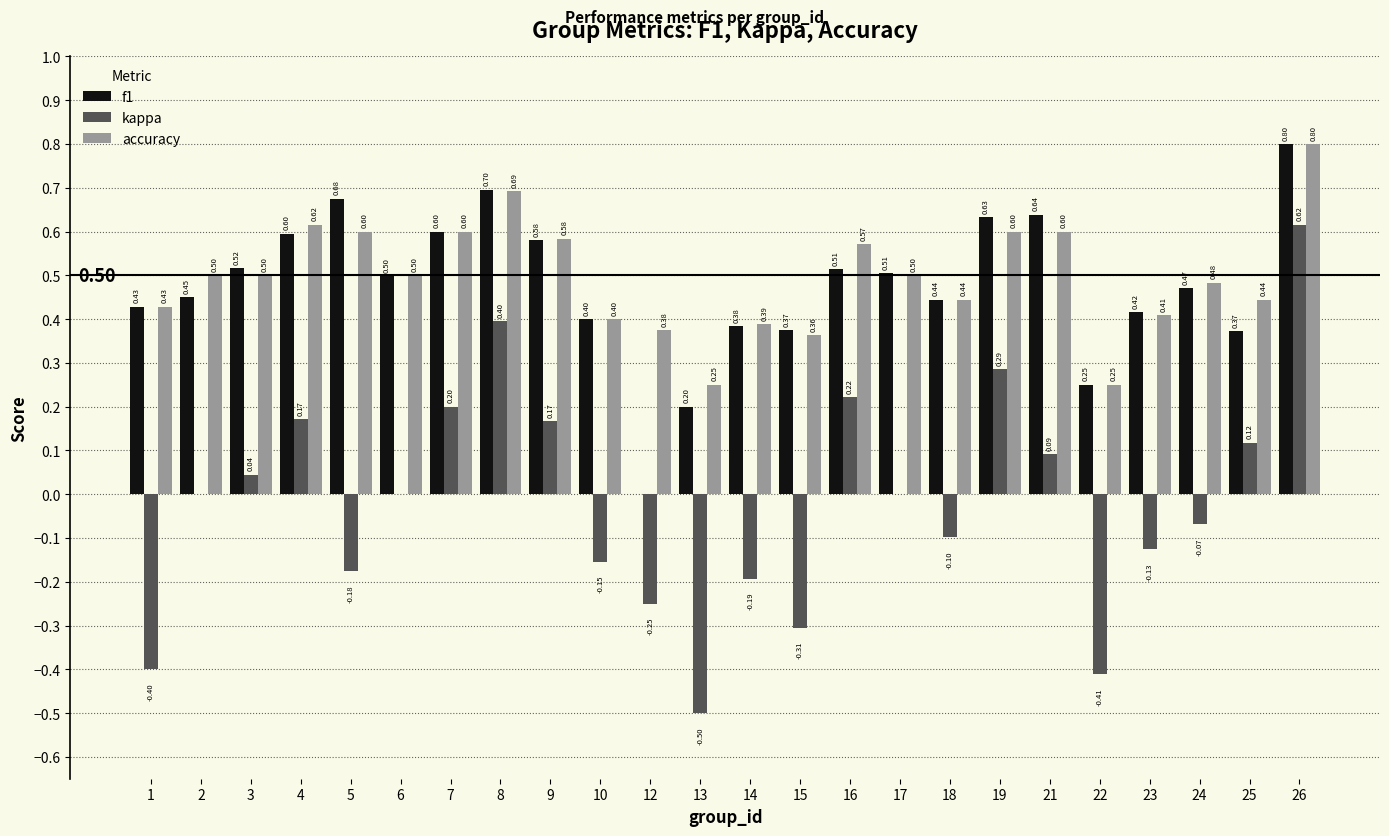

What is the greatest value displayed?

0.8